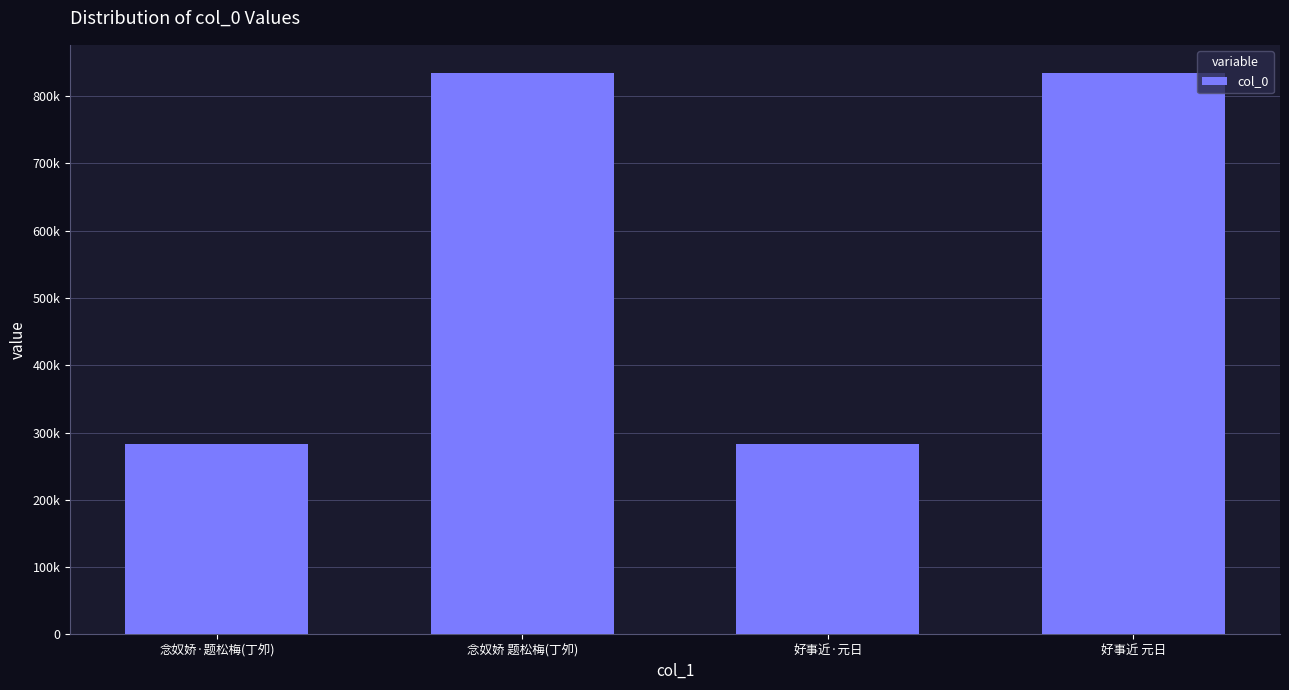

Does the chart contain any negative values?

No